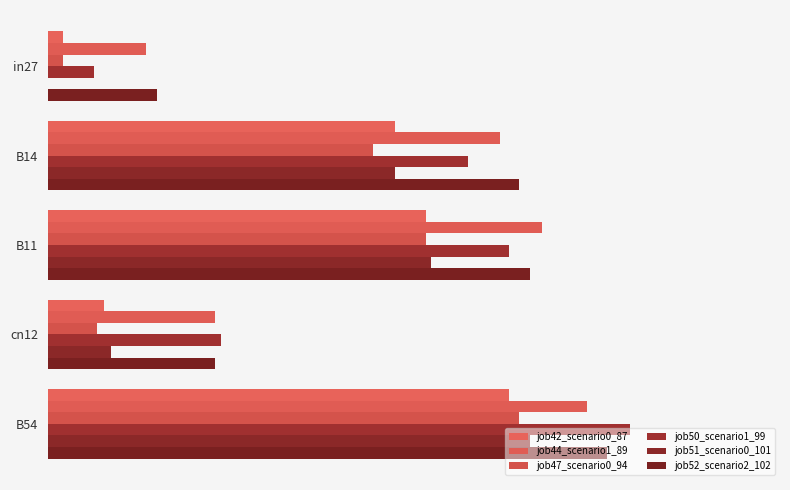

Reading left to right, transcribe all the data shown in this chart.

job42_scenario0_87: 0.0	0.5	0.5	0.1	0.6
job44_scenario1_89: 0.1	0.6	0.7	0.2	0.7
job47_scenario0_94: 0.0	0.4	0.5	0.1	0.6
job50_scenario1_99: 0.1	0.6	0.6	0.2	0.8
job51_scenario0_101: 0.0	0.5	0.5	0.1	0.7
job52_scenario2_102: 0.1	0.6	0.7	0.2	0.8